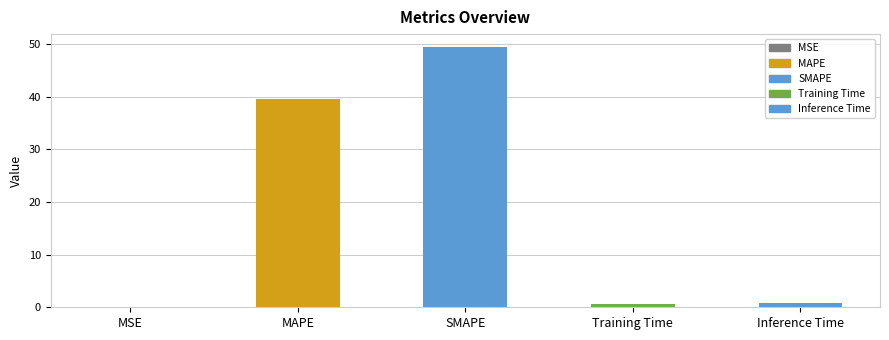

What is the maximum value shown in the chart?

49.5